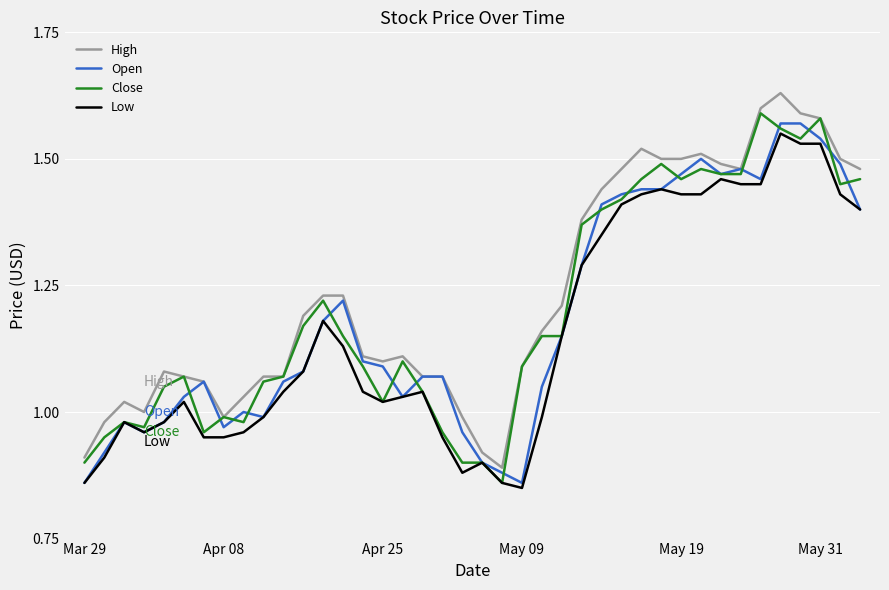

Is this an area chart (filled region under the line)?

No